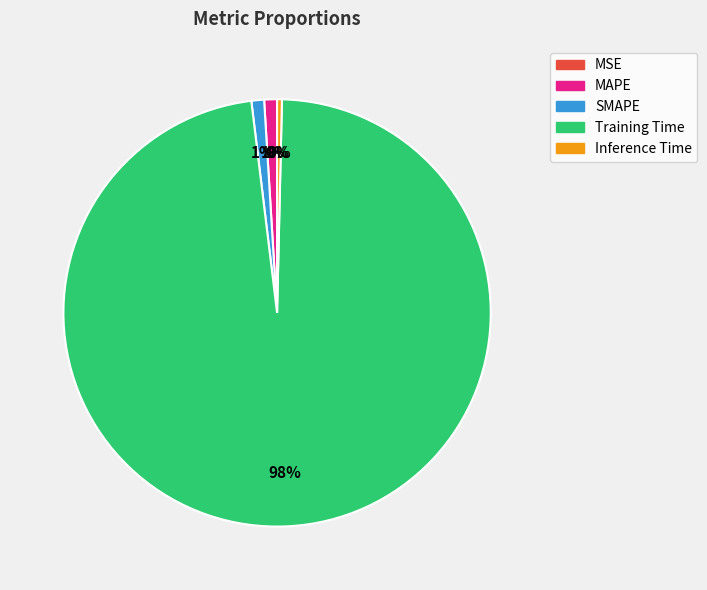

Is the sum of Training Time and Inference Time greater than half?

Yes